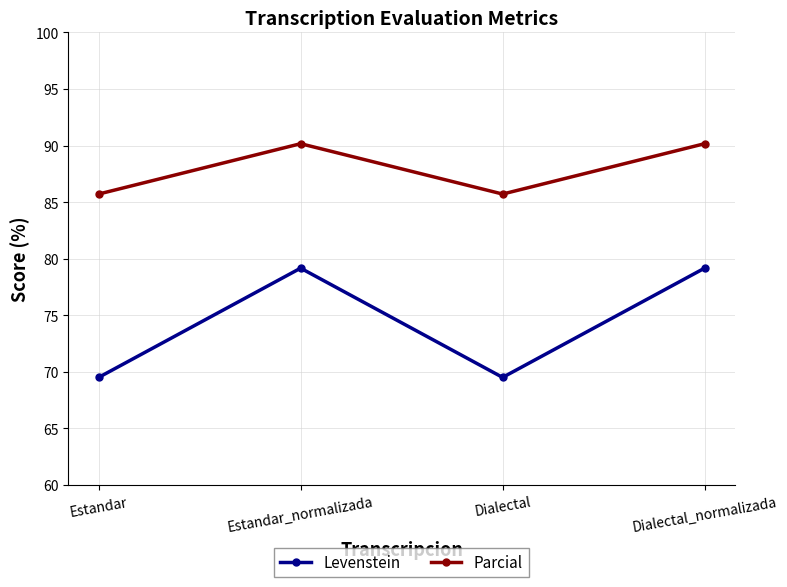

Does the chart display data point markers on the line(s)?

Yes